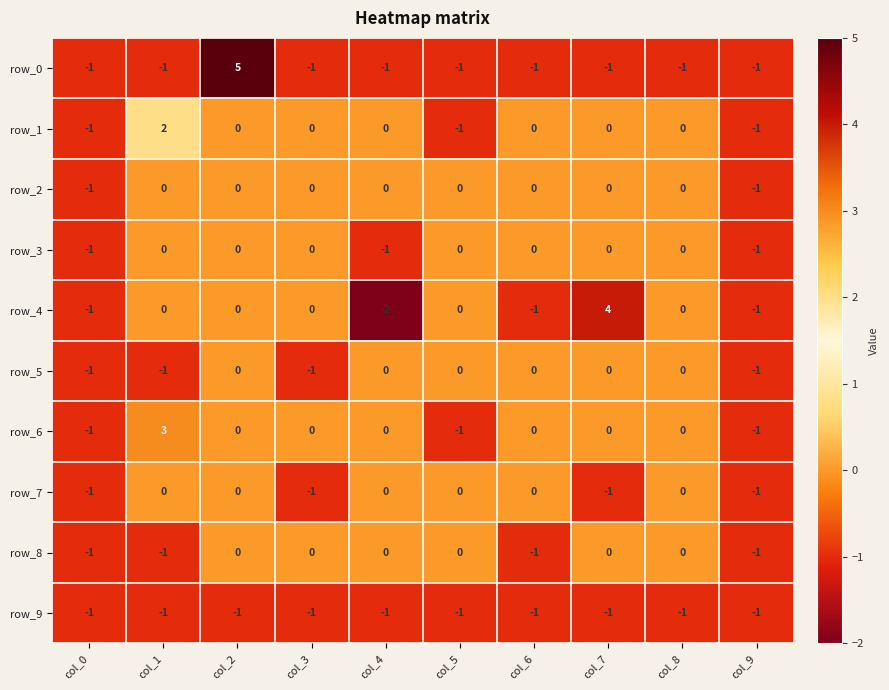

Reading right to left, list all the values displayed in this chart.

row_0: col_9=-1	col_8=-1	col_7=-1	col_6=-1	col_5=-1	col_4=-1	col_3=-1	col_2=5	col_1=-1	col_0=-1
row_1: col_9=-1	col_8=0	col_7=0	col_6=0	col_5=-1	col_4=0	col_3=0	col_2=0	col_1=2	col_0=-1
row_2: col_9=-1	col_8=0	col_7=0	col_6=0	col_5=0	col_4=0	col_3=0	col_2=0	col_1=0	col_0=-1
row_3: col_9=-1	col_8=0	col_7=0	col_6=0	col_5=0	col_4=-1	col_3=0	col_2=0	col_1=0	col_0=-1
row_4: col_9=-1	col_8=0	col_7=4	col_6=-1	col_5=0	col_4=-2	col_3=0	col_2=0	col_1=0	col_0=-1
row_5: col_9=-1	col_8=0	col_7=0	col_6=0	col_5=0	col_4=0	col_3=-1	col_2=0	col_1=-1	col_0=-1
row_6: col_9=-1	col_8=0	col_7=0	col_6=0	col_5=-1	col_4=0	col_3=0	col_2=0	col_1=3	col_0=-1
row_7: col_9=-1	col_8=0	col_7=-1	col_6=0	col_5=0	col_4=0	col_3=-1	col_2=0	col_1=0	col_0=-1
row_8: col_9=-1	col_8=0	col_7=0	col_6=-1	col_5=0	col_4=0	col_3=0	col_2=0	col_1=-1	col_0=-1
row_9: col_9=-1	col_8=-1	col_7=-1	col_6=-1	col_5=-1	col_4=-1	col_3=-1	col_2=-1	col_1=-1	col_0=-1